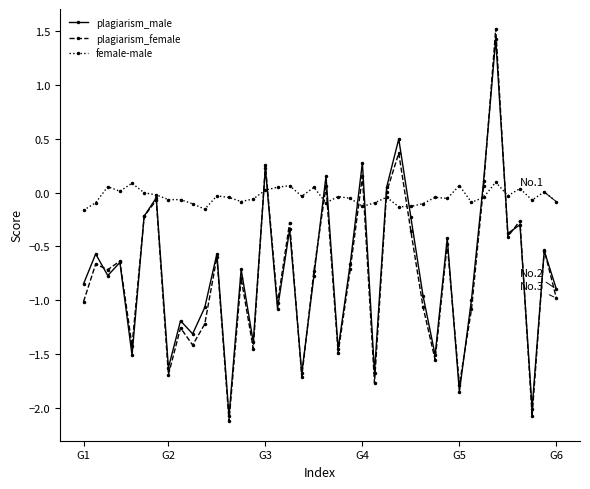

What is the value of the plagiarism_female point at the 8th from the left?

-1.7